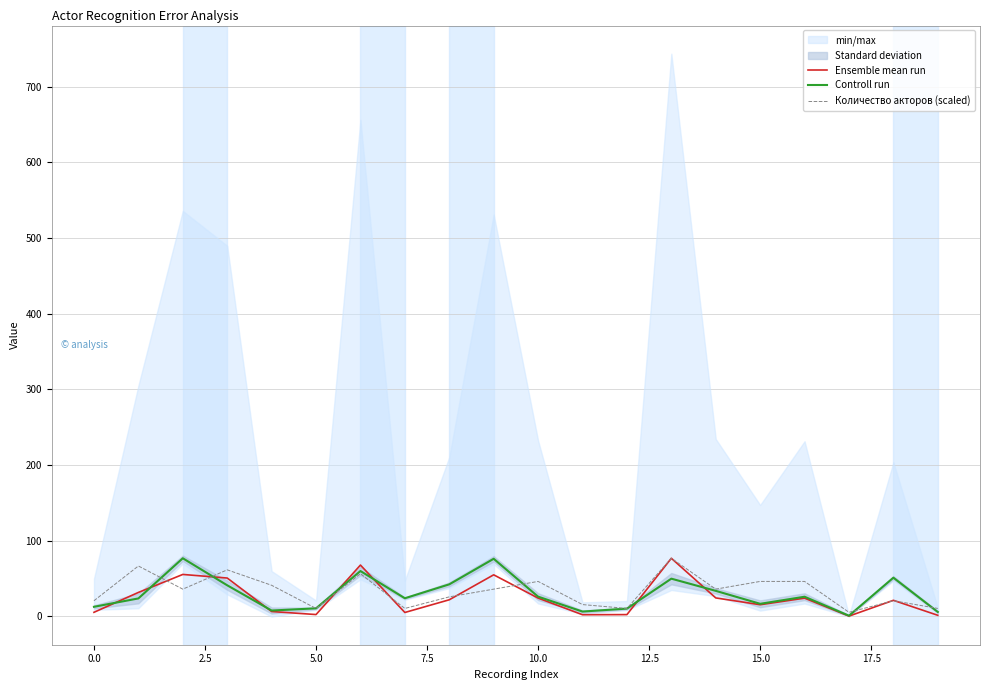

What is the difference between the Controll run values at 14 and 11?

27.4